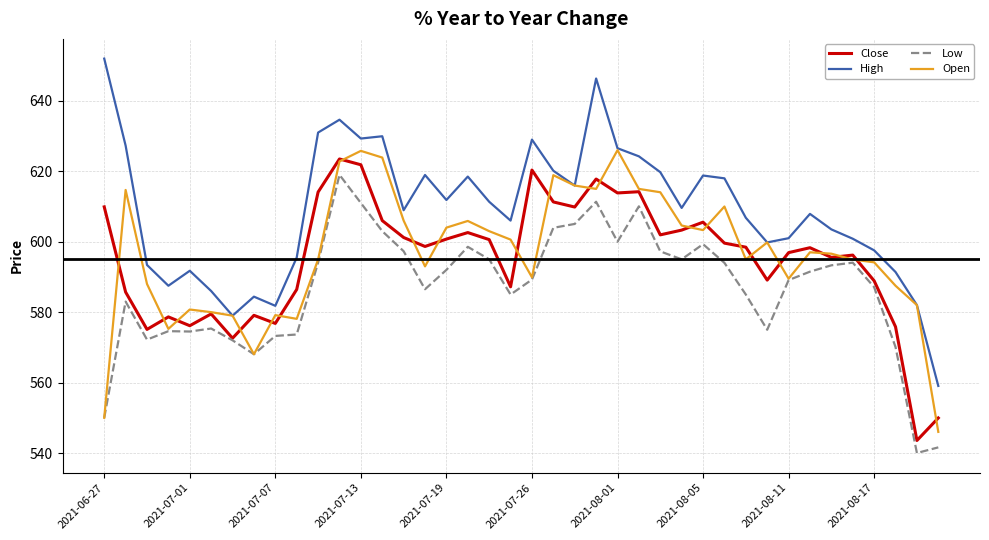

Which series has the largest range (max minus min)?

High